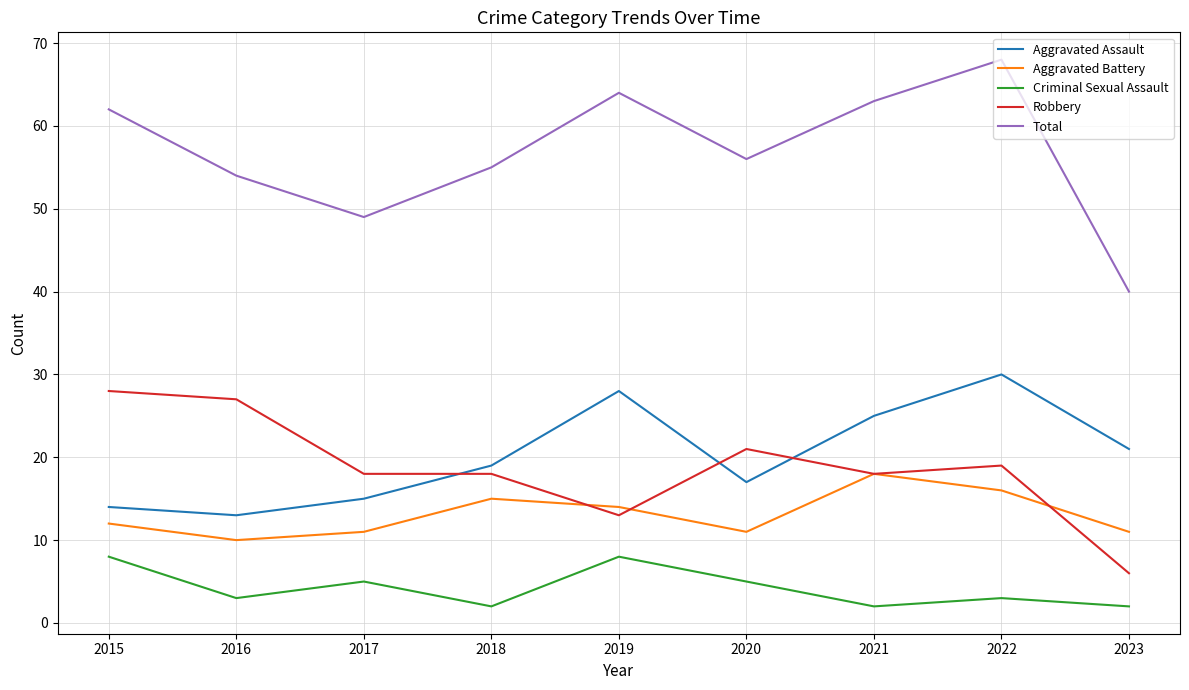

What is the difference between the maximum and minimum values in the Total series?

28